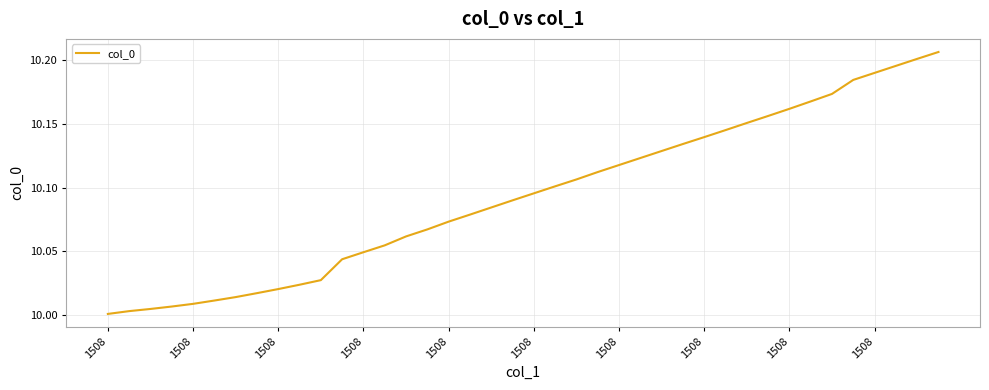

How many lines are shown in the chart?

1